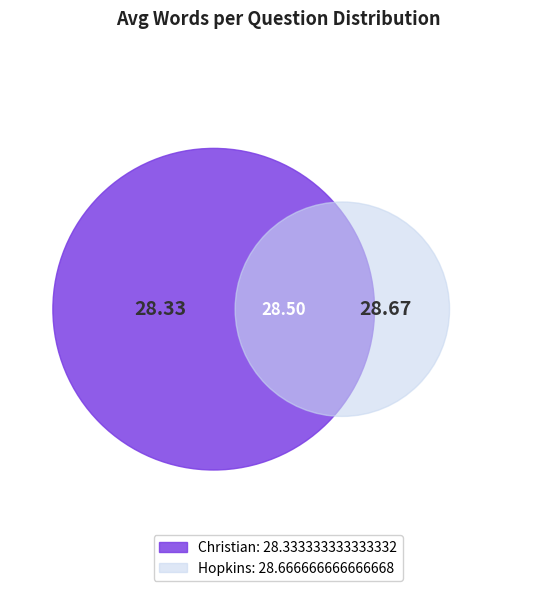

Rank the categories by value from lowest to highest.

Christian, Hopkins